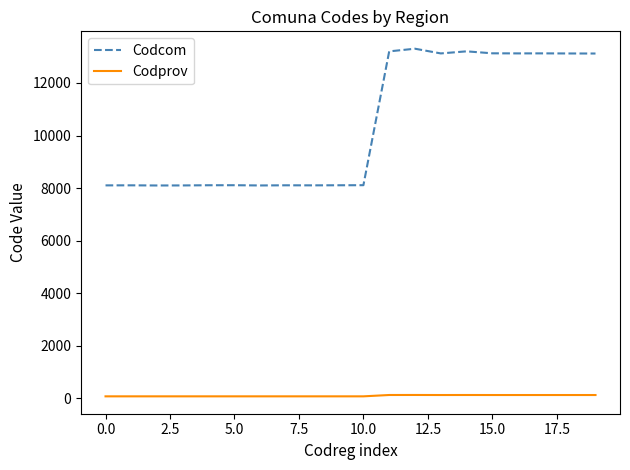

How many lines are shown in the chart?

2